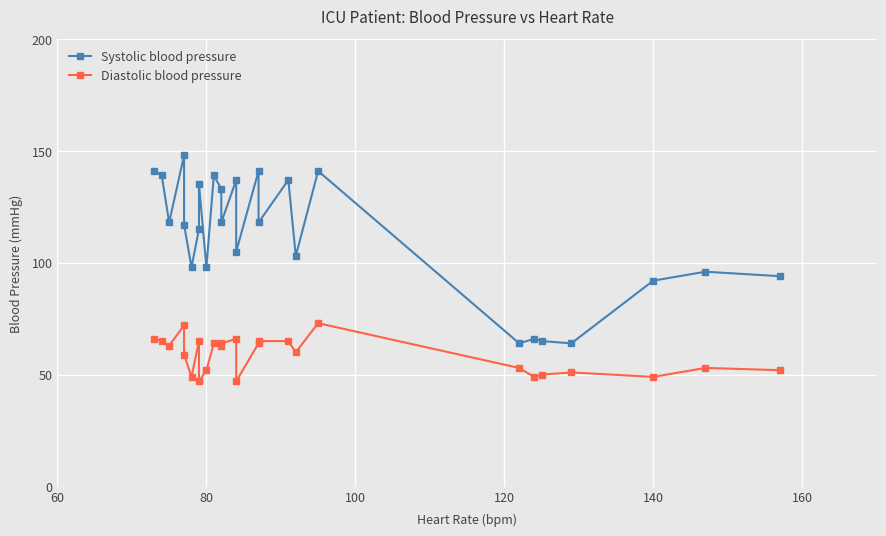

True or false: Diastolic blood pressure and Systolic blood pressure cross at least once.

False